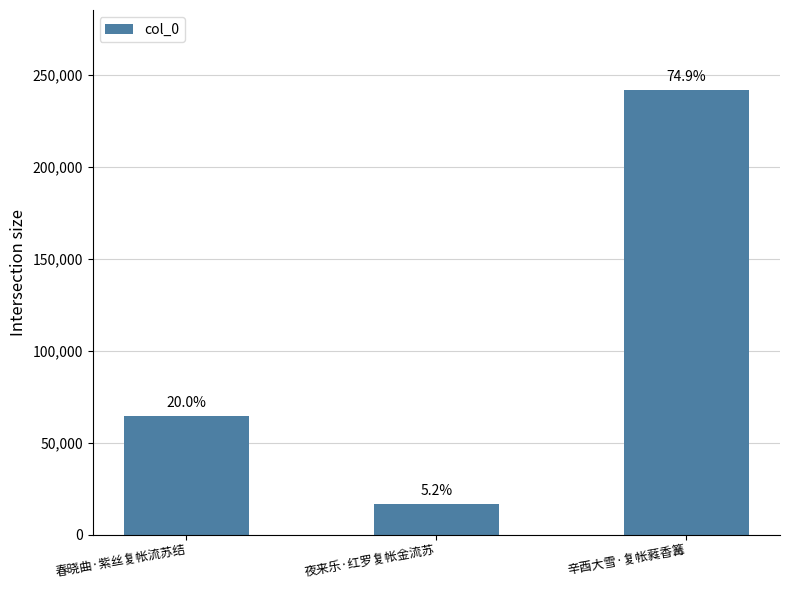

How many bars are there in total?

3